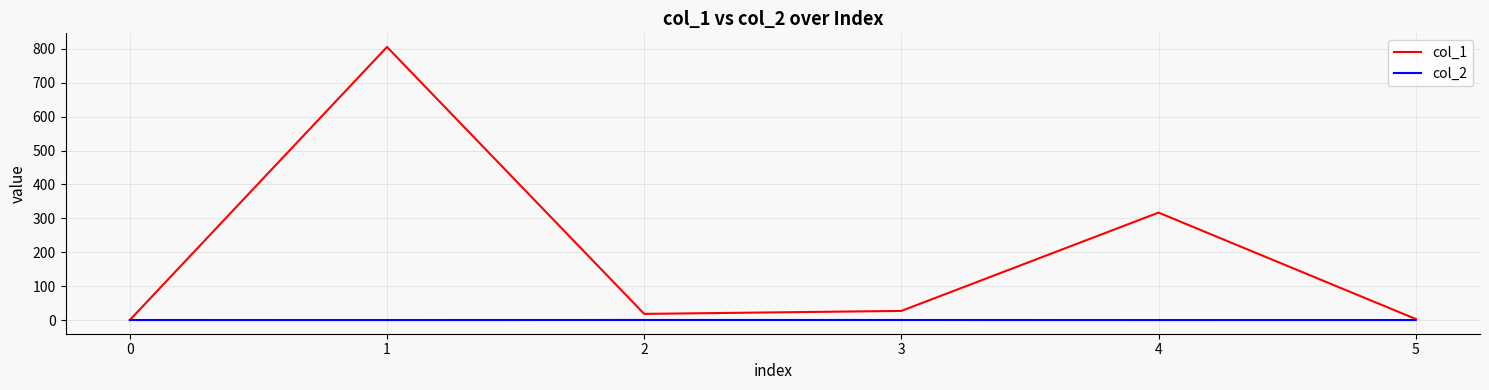

Rank the series by their maximum value, from lowest to highest.

col_2, col_1